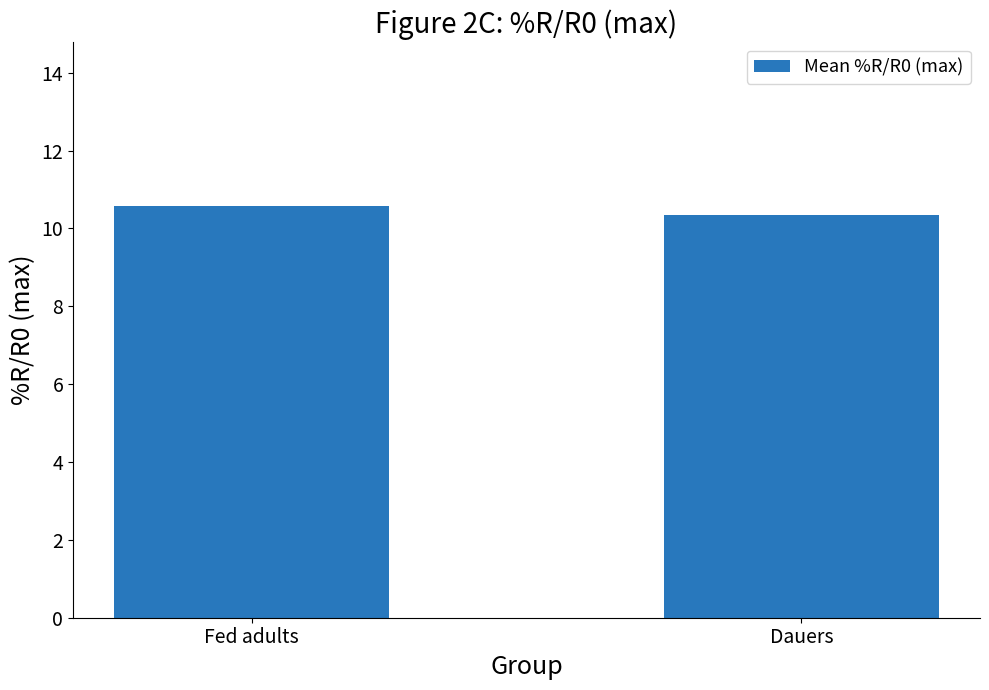

Reading left to right, extract all data points from this chart.

Fed adults=10.6	Dauers=10.3